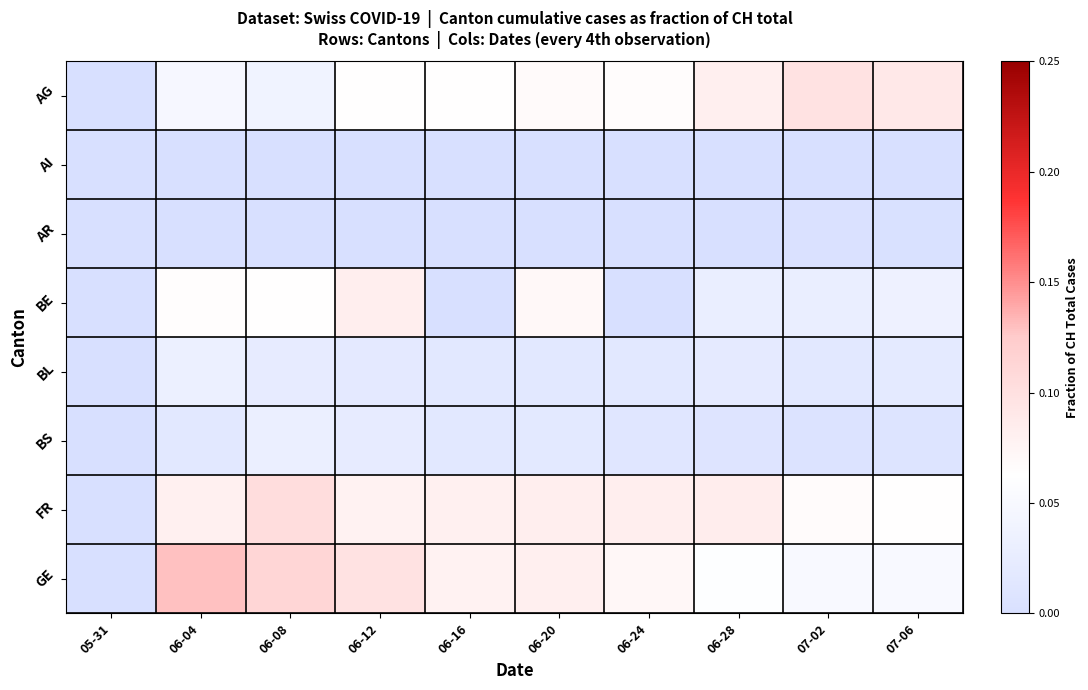

Which series has the largest range (max minus min)?

GE